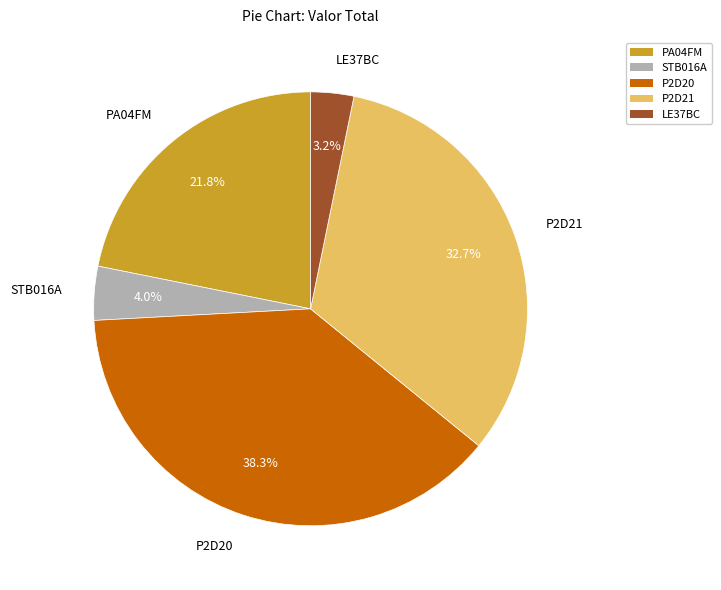

Between P2D21 and PA04FM, which is larger?

P2D21